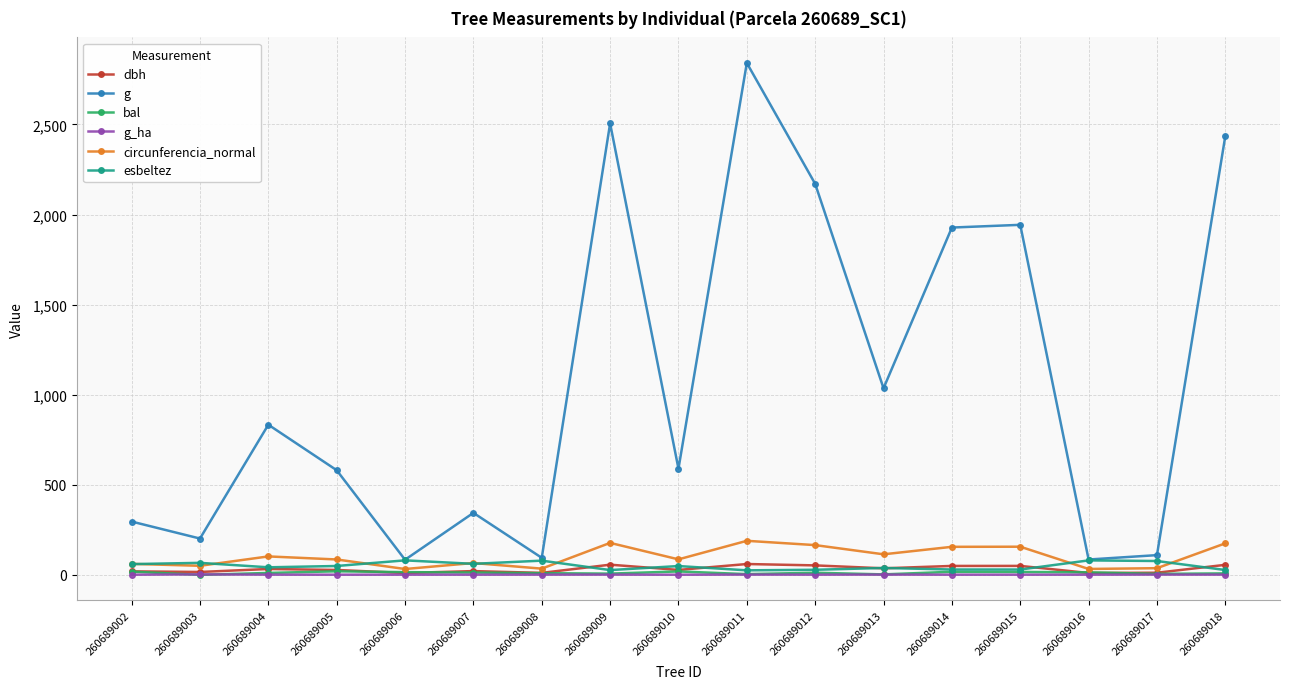

Which category has the highest value across all series?

260689011